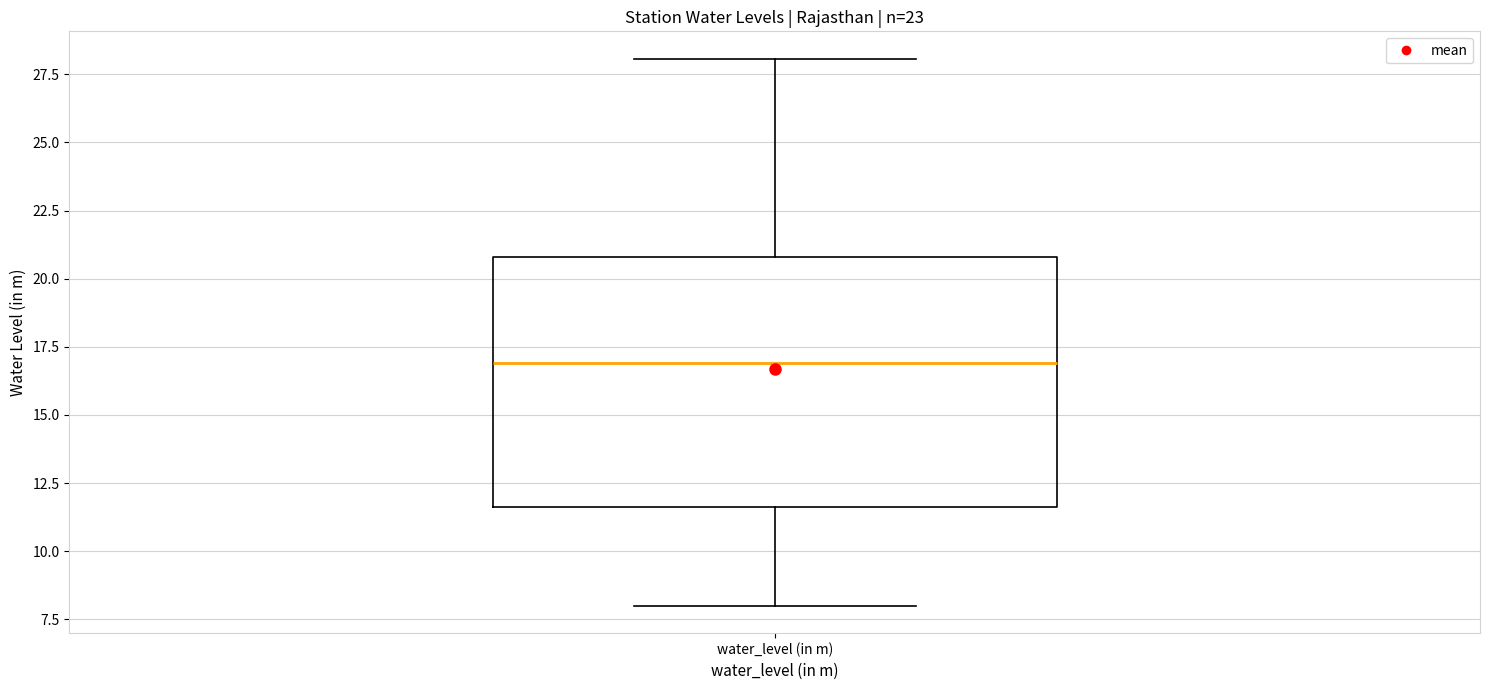

Read this box plot against the y-axis: the position of the median line, the range covered by the box, and the ends of both whiskers. The values are not printed on the chart, so give them approximately, as read against the axis.

median 17.0, box 11.5 to 21.0, whiskers 8.0 to 28.0